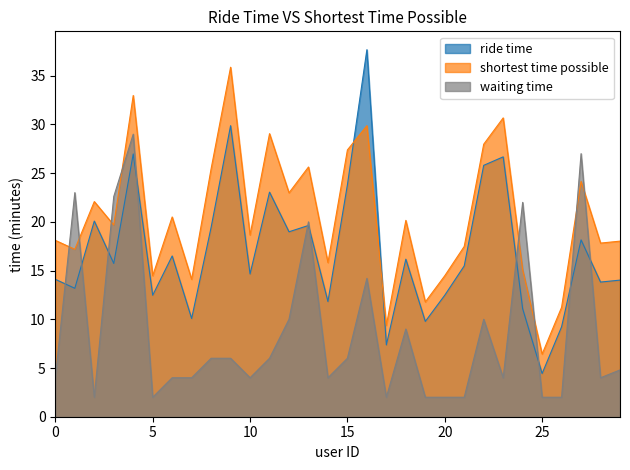

The waiting time series shows 1.6 at 10. True or false?

False